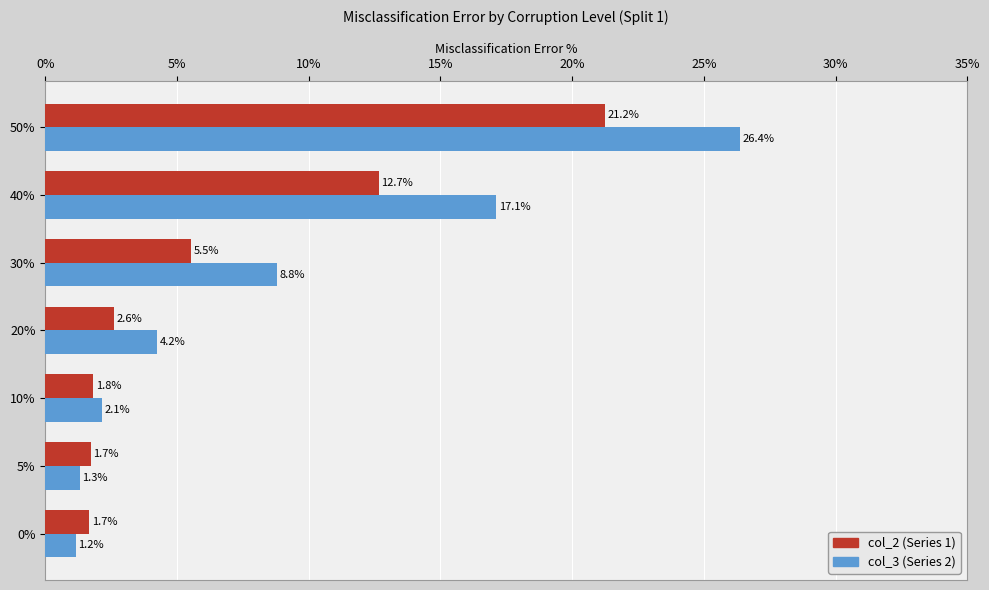

True or false: col_2 (Series 1) has a value of 0.4 at 0%.

False